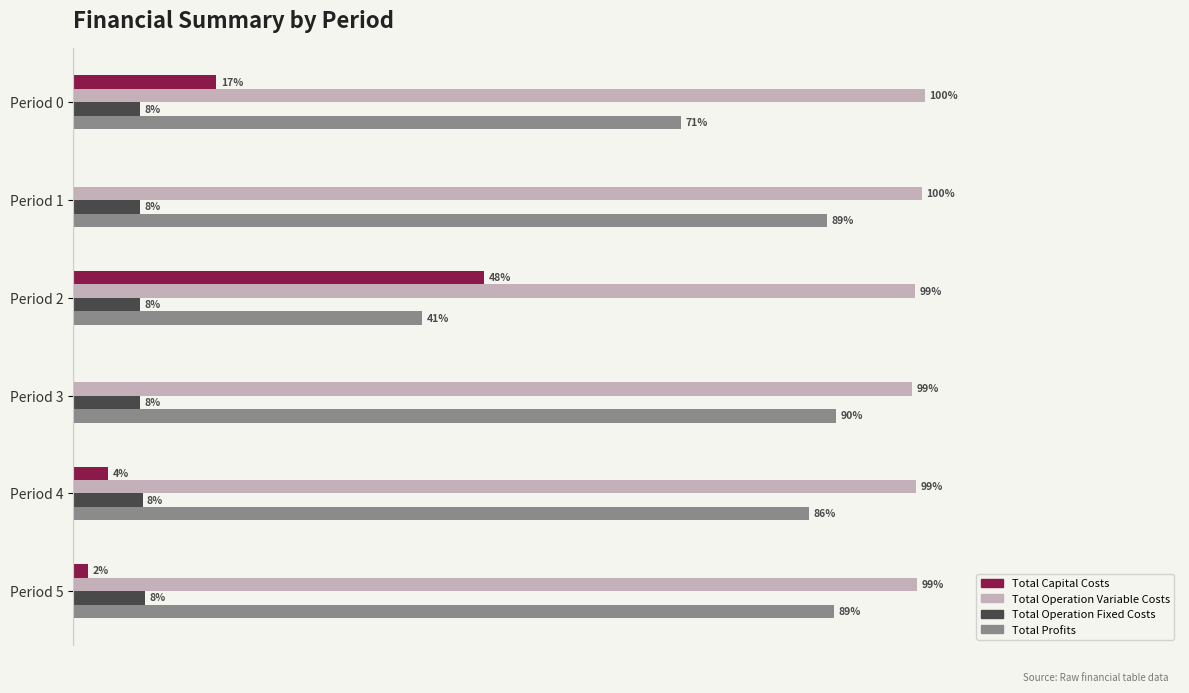

What are all the series names shown in the legend?

Total Capital Costs, Total Operation Variable Costs, Total Operation Fixed Costs, Total Profits